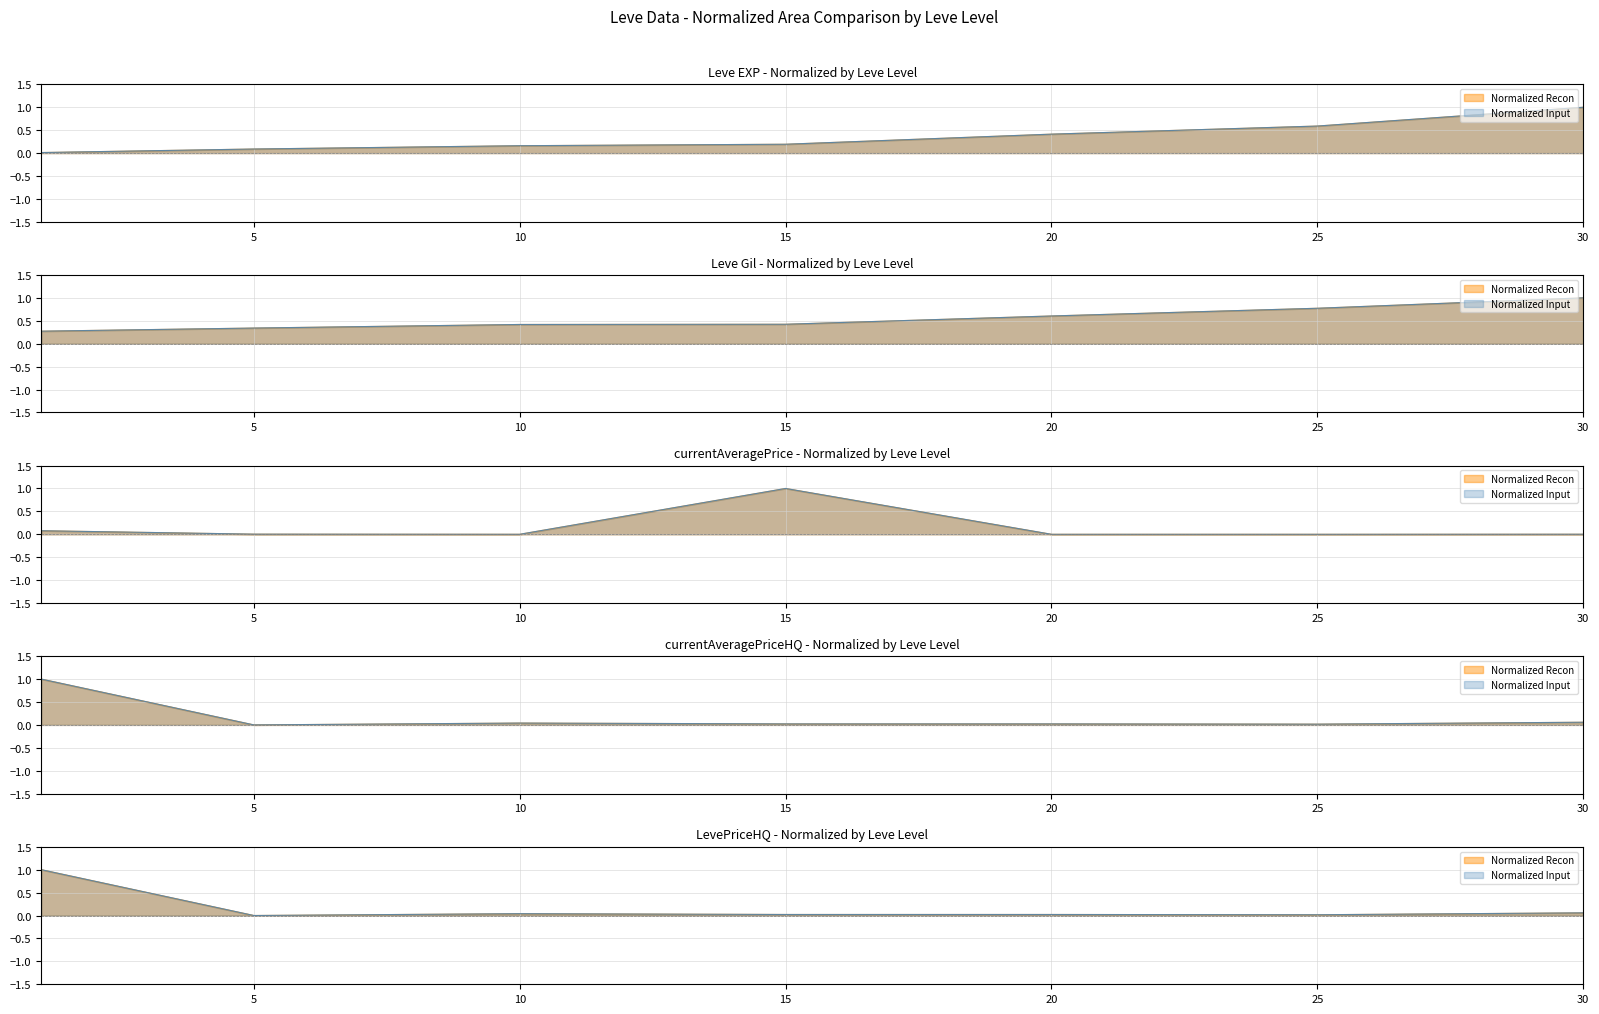

Is it true that Leve EXP equals 0.1 at 15?

False